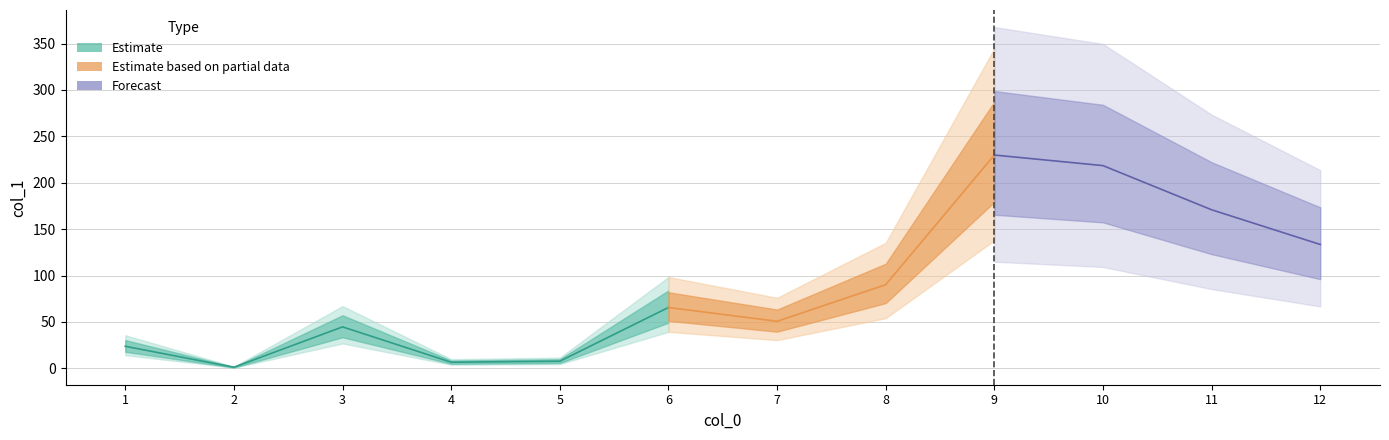

Reading left to right, transcribe all the data shown in this chart.

23.8	1.2	44.7	6.6	7.7	65.6	50.7	90.2	229.9	218.5	170.9	133.5